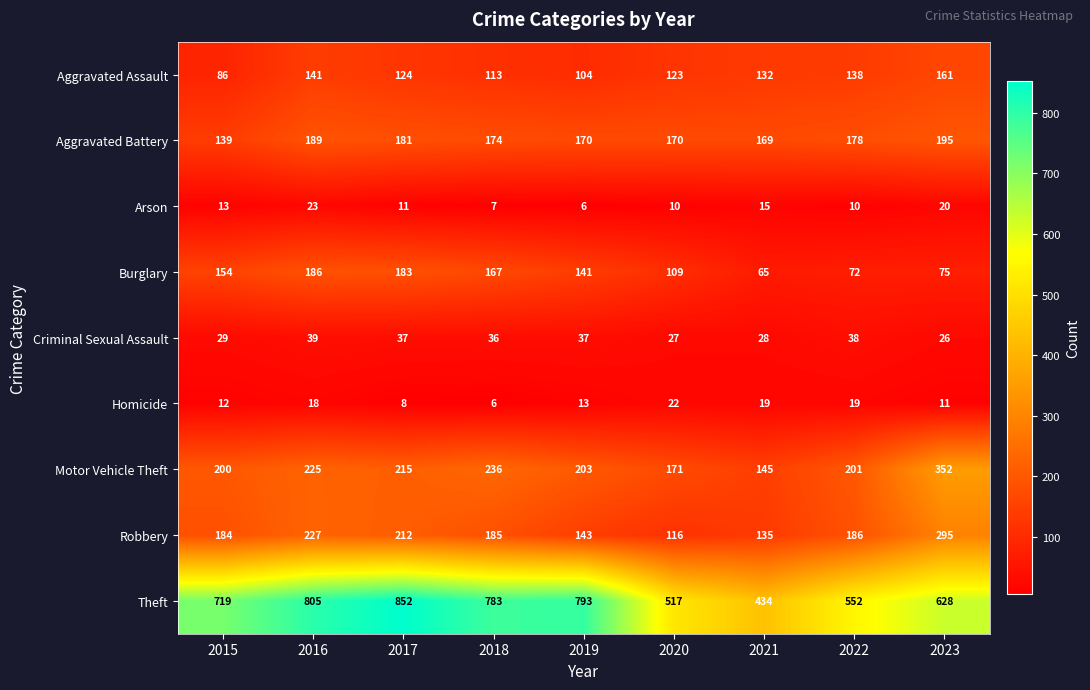

What is the difference between the maximum and minimum values in the Arson series?

17